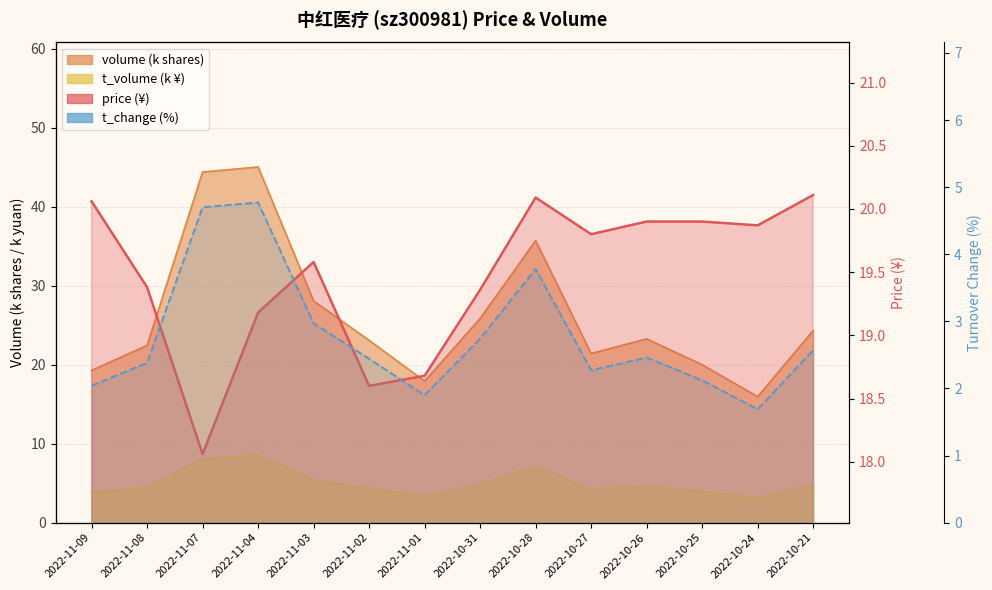

Which label corresponds to the smallest value in the chart?

2022-10-24